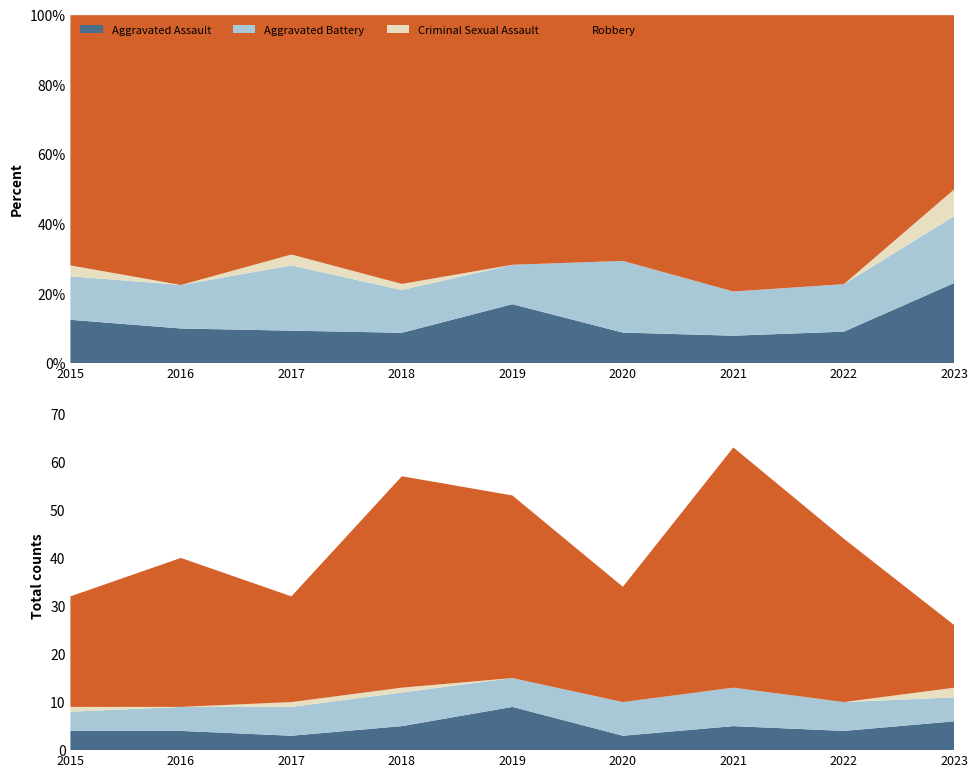

How many values in the Aggravated Assault series are below 4?

2